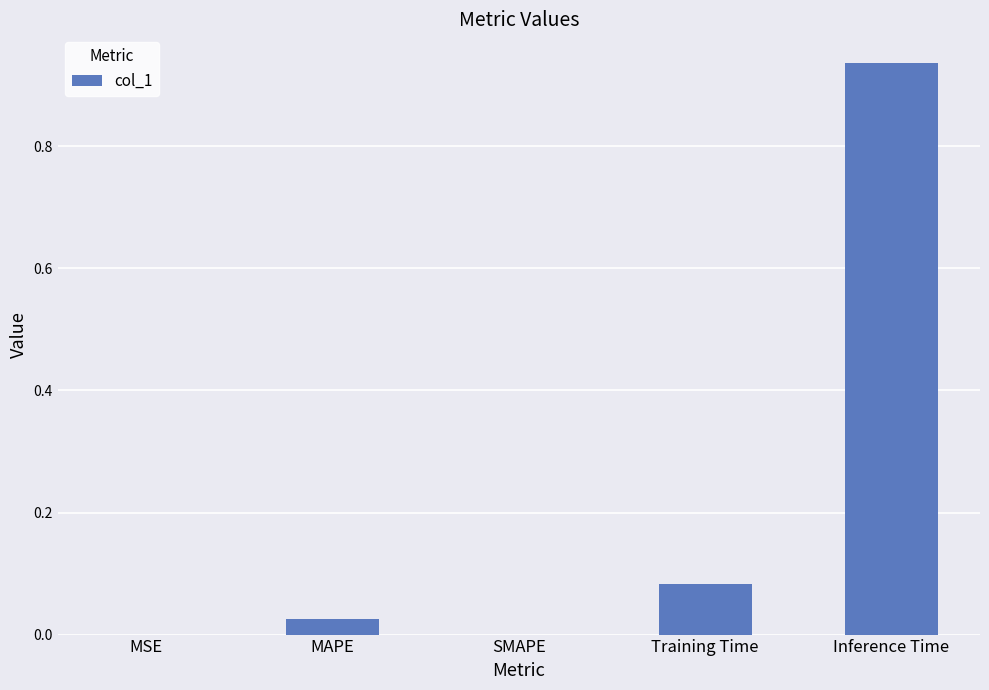

How many distinct data groups are displayed?

1